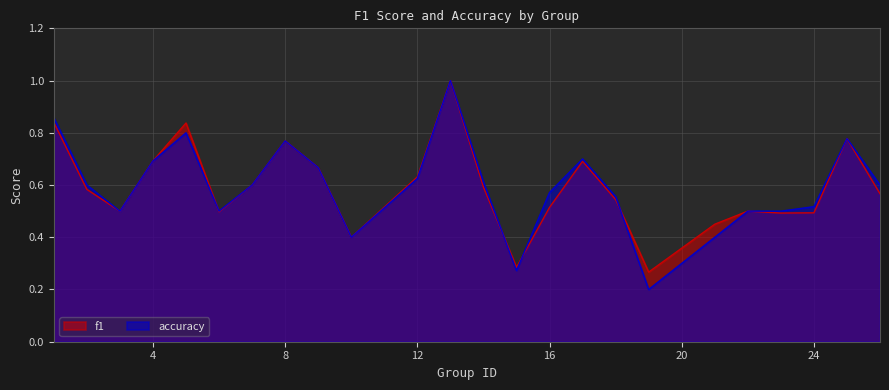

Does the chart display data point markers on the line(s)?

No